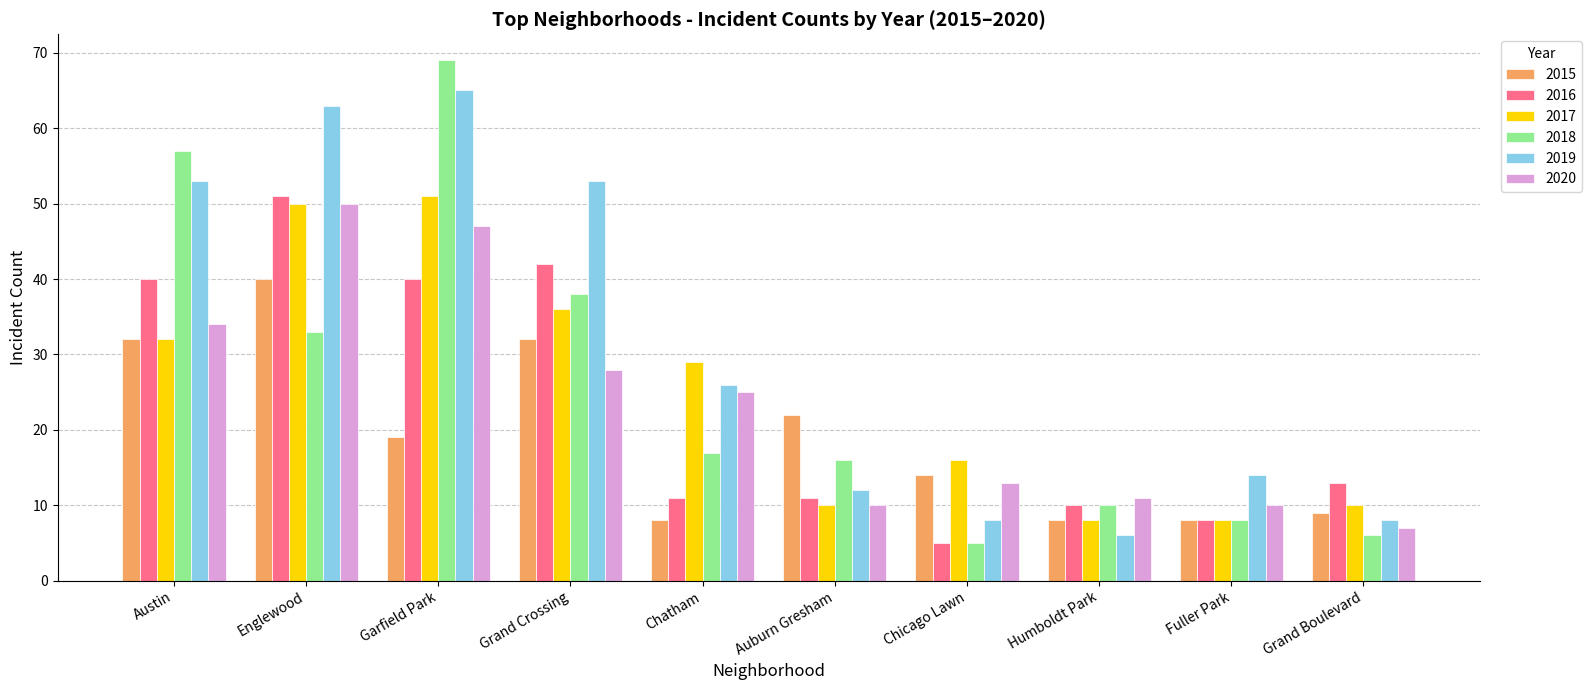

What is the greatest value displayed?

69